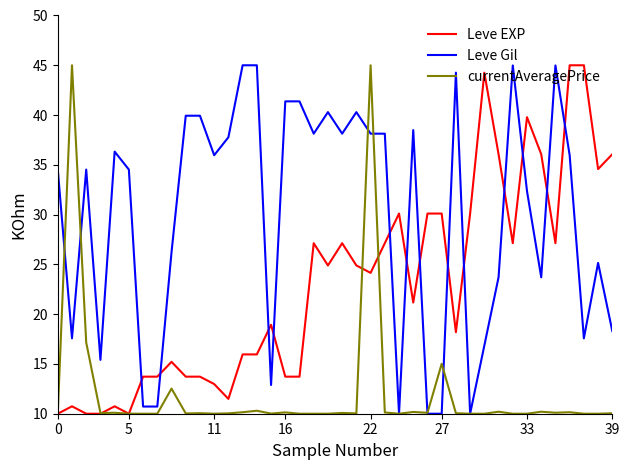

At how many categories does at least one series exceed 41?

12